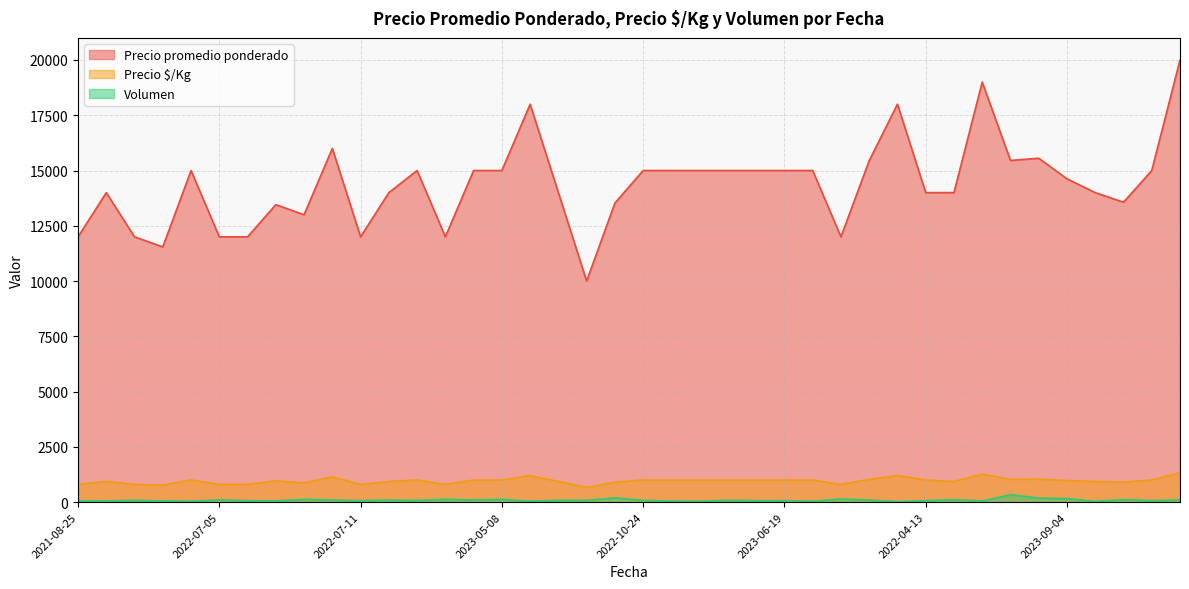

What is the sum of the Precio $/Kg values at 2022-04-28 and 2023-10-30?

1702